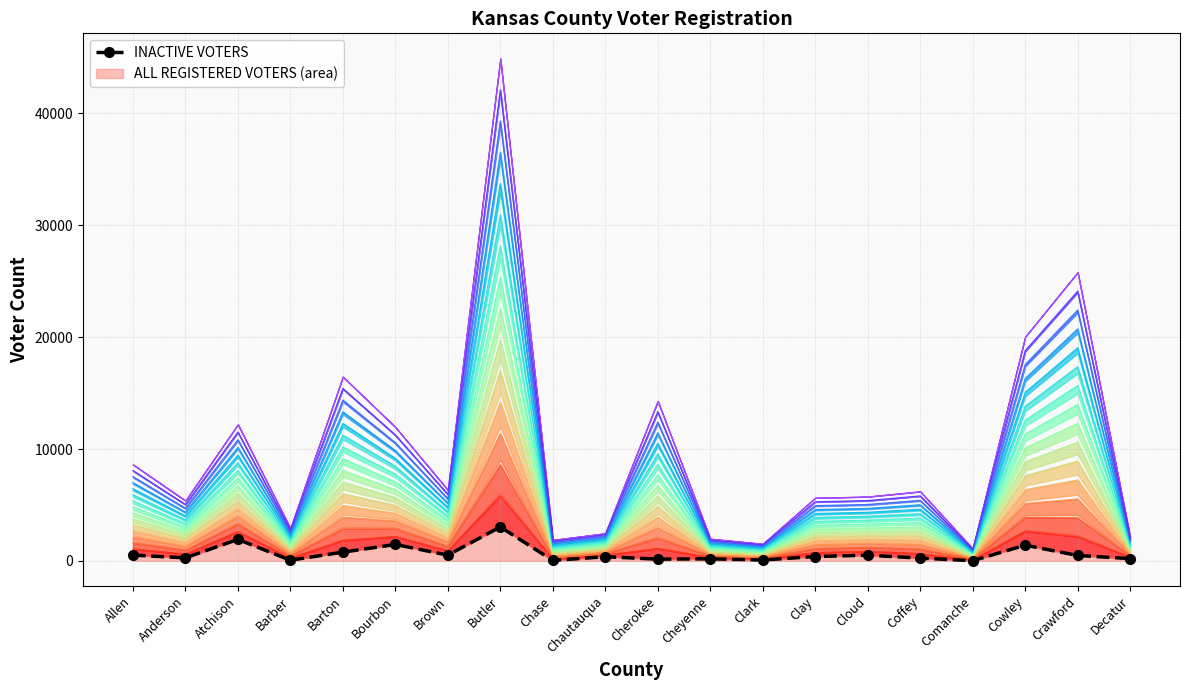

Reading left to right, list all the values displayed in this chart.

514	269	1918	58	777	1465	512	3032	37	367	154	182	75	388	503	248	11	1402	479	201